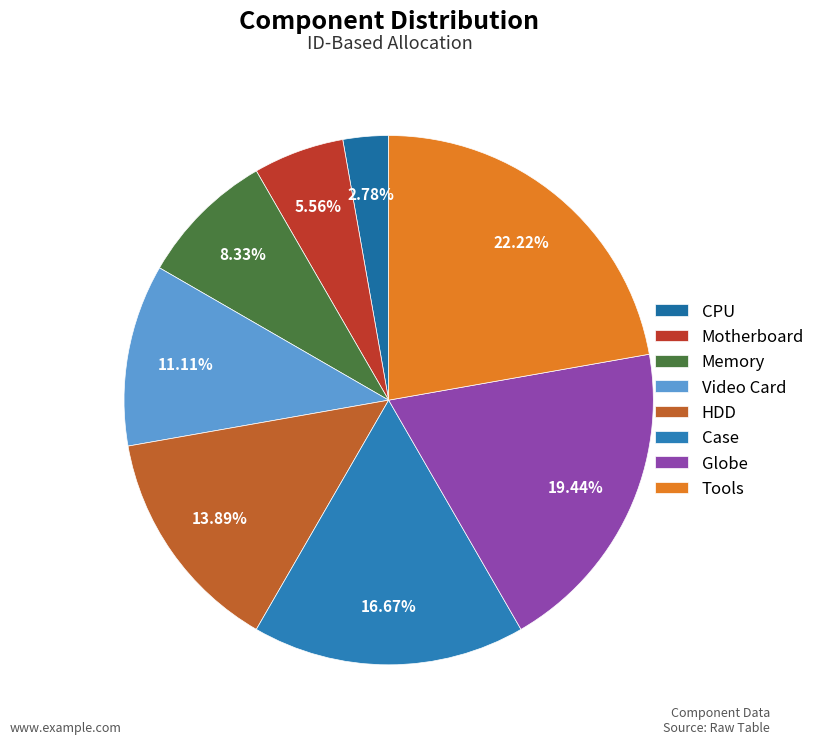

What is the ratio of the value at Video Card to the value at Memory?

1.3